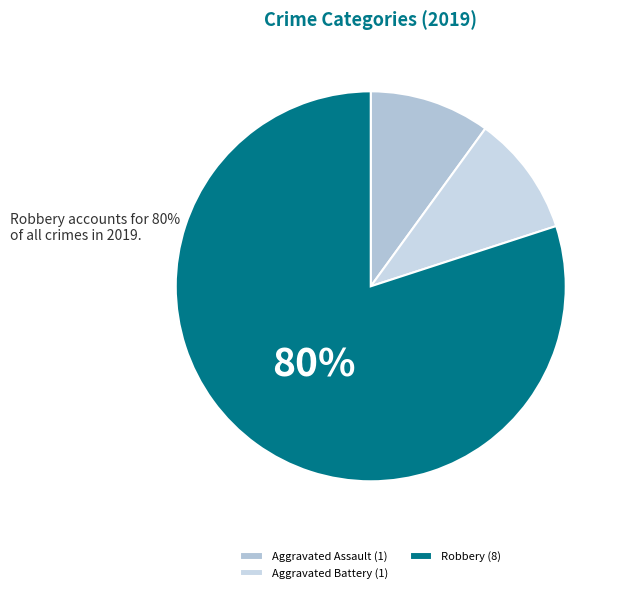

How many segments does this pie chart have?

3